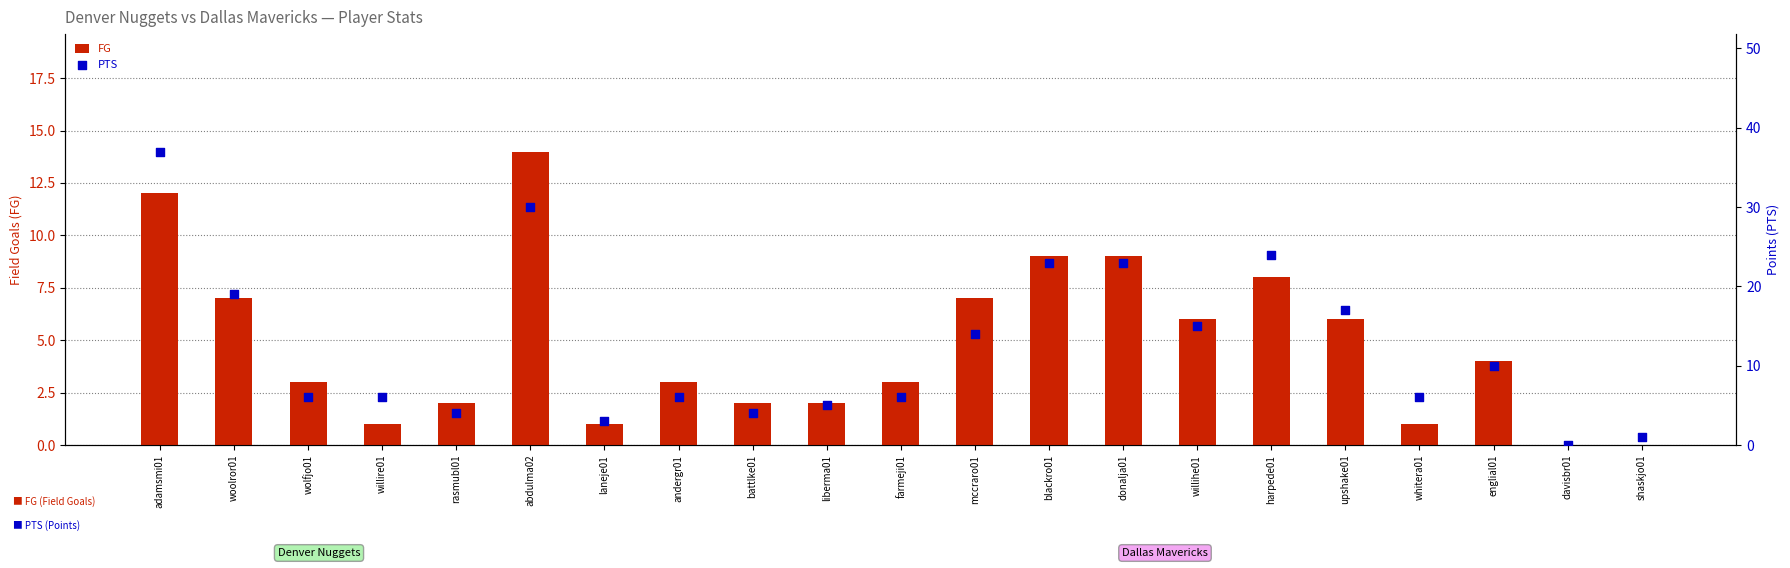

Which series contains the highest Y value?

PTS